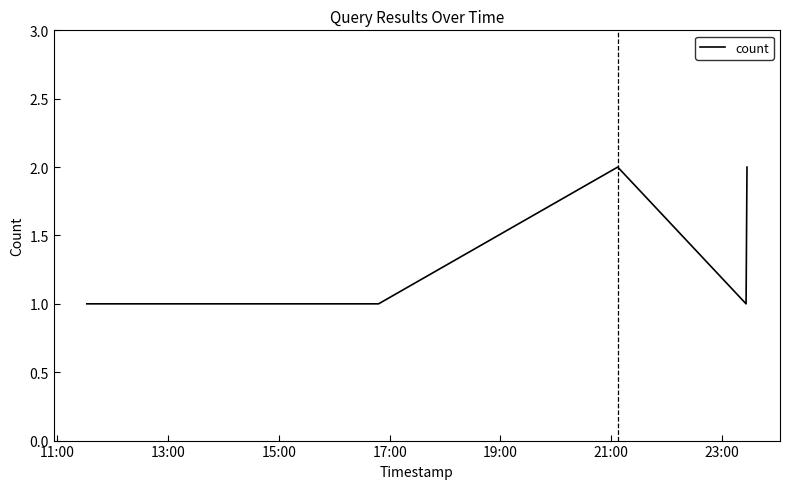

True or false: the data has more than 0 interior local peaks.

True